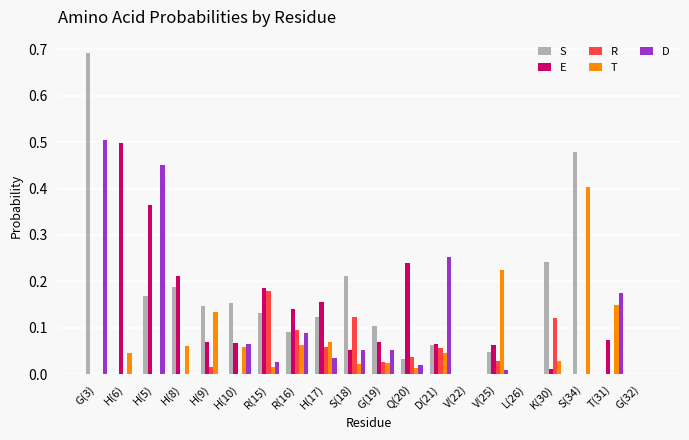

Between G(19) and S(34), which series saw the biggest shift?

T